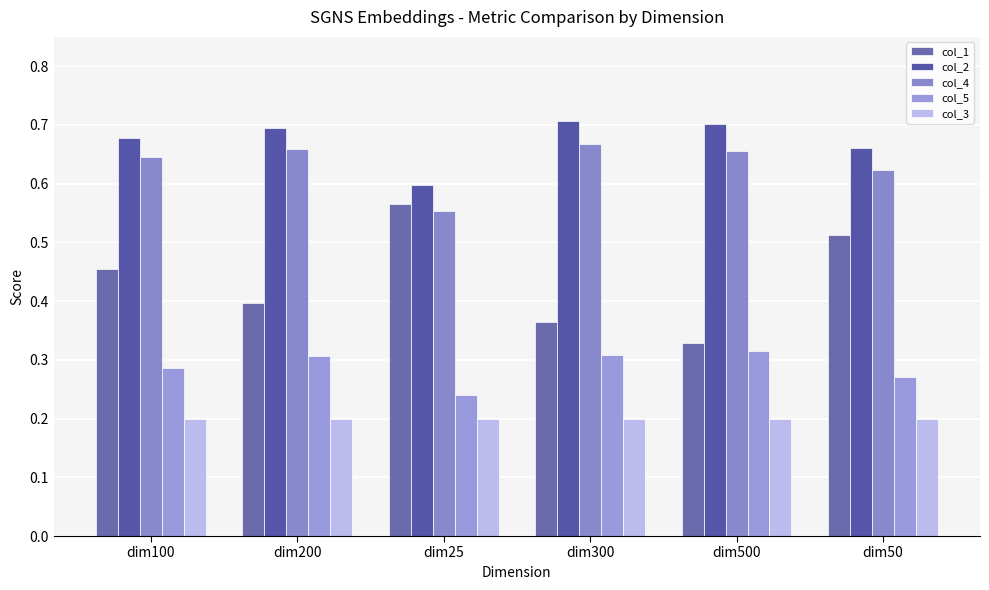

How many bars are there in each group?

5